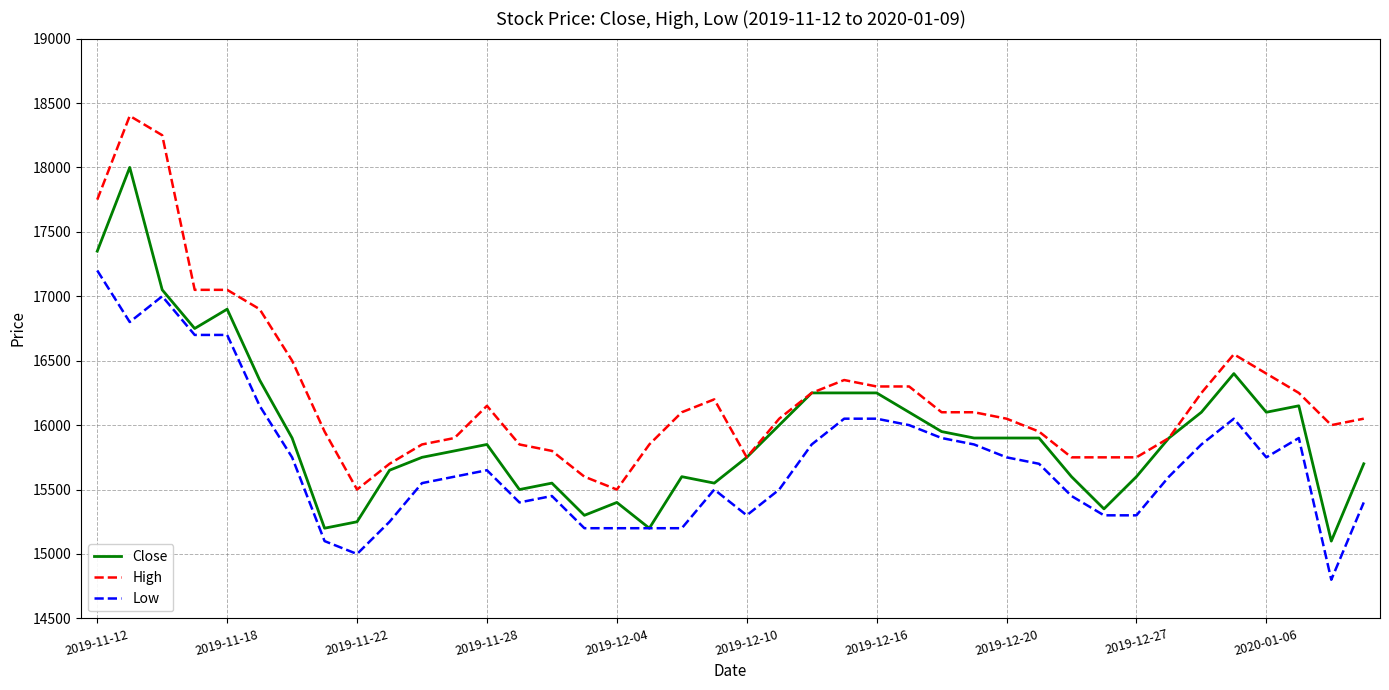

What is the highest value of the Low series?

17200